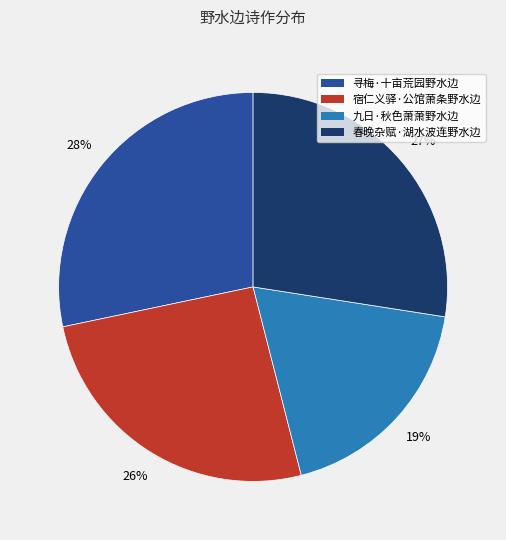

Is it true that 寻梅·十亩荒园野水边 is 37% of the pie?

False